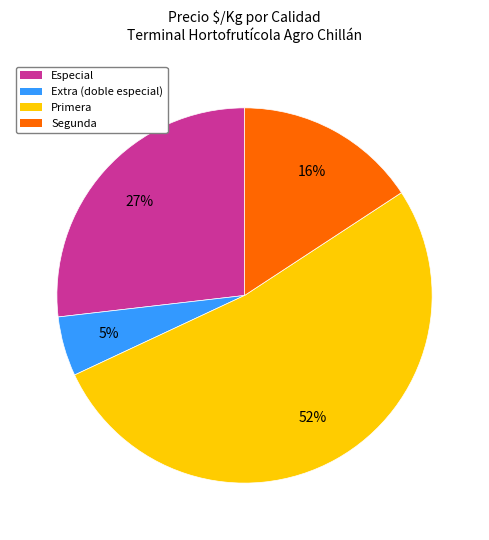

The Segunda slice represents 16% of the pie. True or false?

True